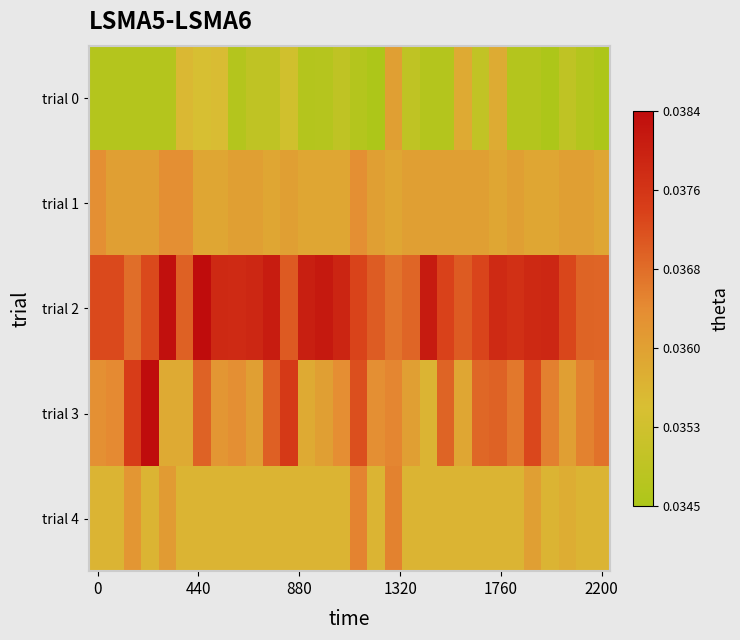

At how many categories does at least one series exceed 0?

30